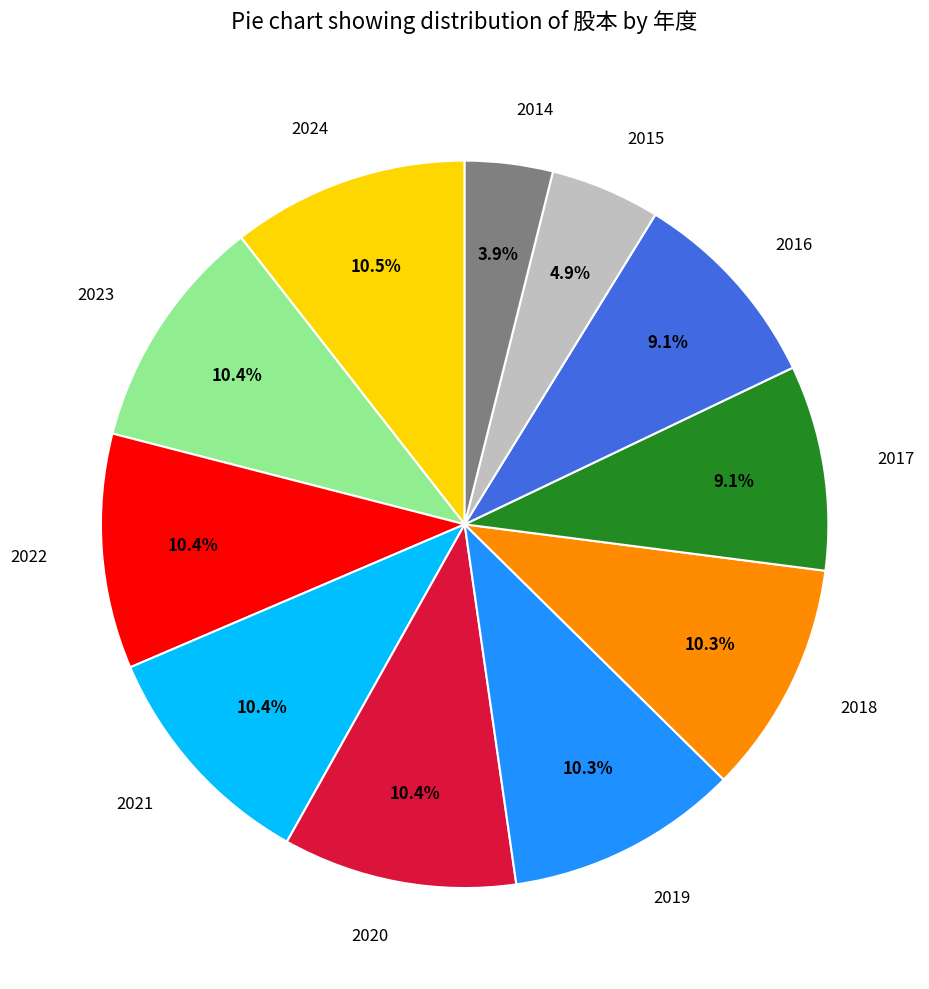

Does 2022 represent more than half of the total?

No